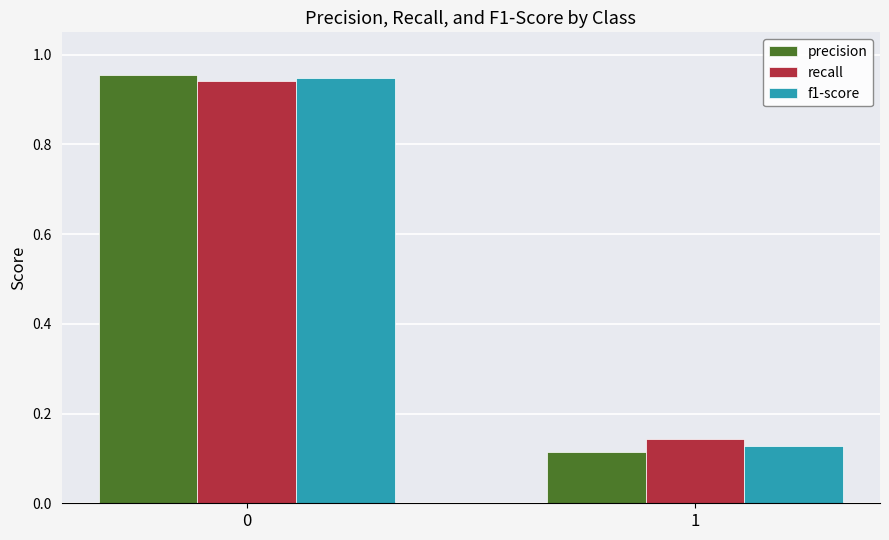

List the labels in order of f1-score value, smallest first.

1, 0